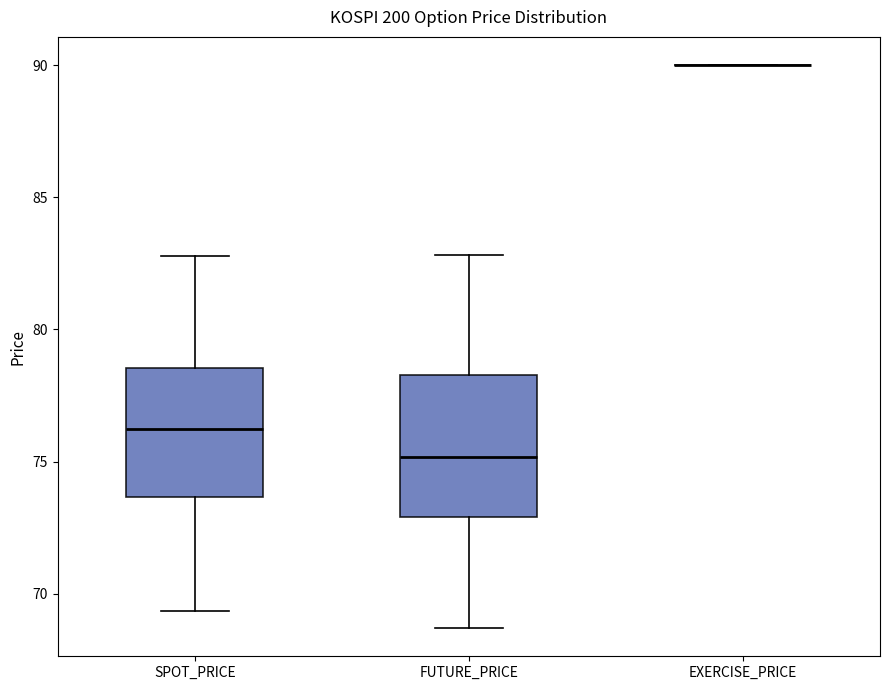

Reading left to right, transcribe this box plot: for each box, give where its median line is, the range the box spans, and where its two whiskers end, as read against the y-axis. The values are not printed on the chart, so give them approximately, as read against the axis.

SPOT_PRICE: median 76.0, box 73.5 to 78.5, whiskers 69.5 to 83.0
FUTURE_PRICE: median 75.0, box 73.0 to 78.5, whiskers 68.5 to 83.0
EXERCISE_PRICE: box collapsed to a line at 90.0, whiskers 90.0 to 90.0